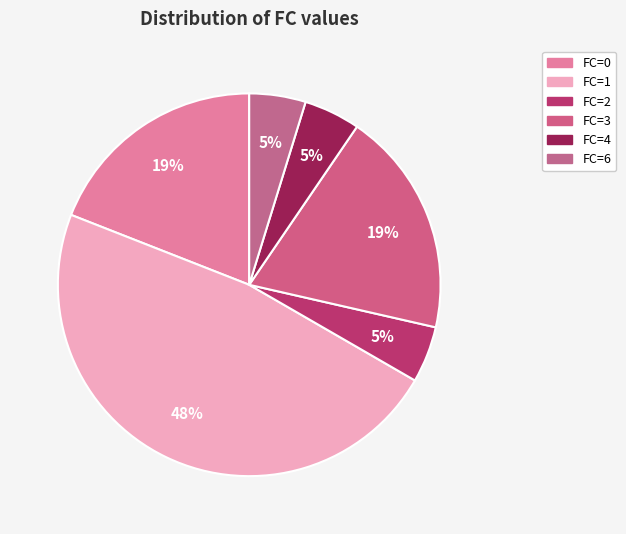

Count the number of slices in the pie.

6